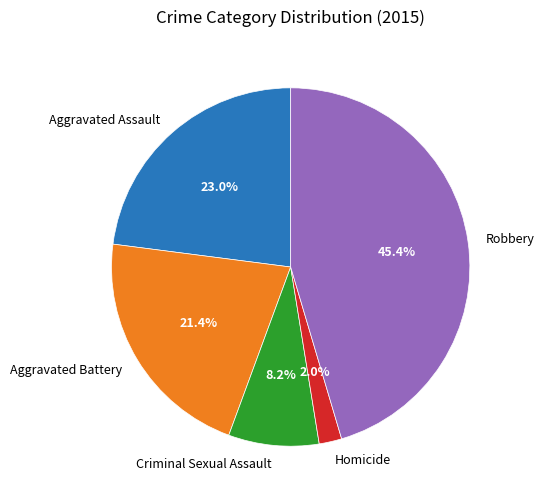

To the nearest percent, what is the difference between the largest and smallest slice percentages?

43%